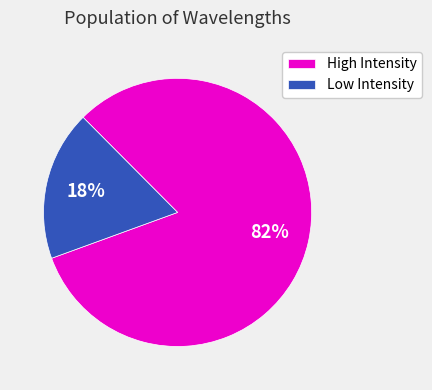

Do High Intensity and Low Intensity together represent more than half of the pie?

Yes